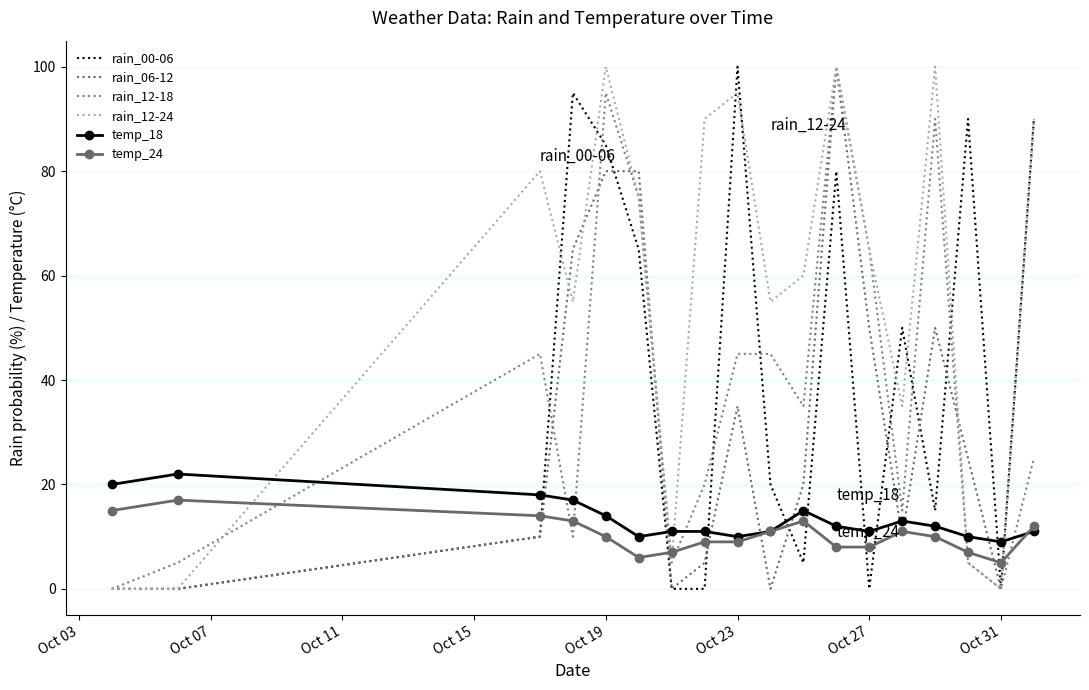

Where is the first local maximum for rain_06-12?

Oct 23